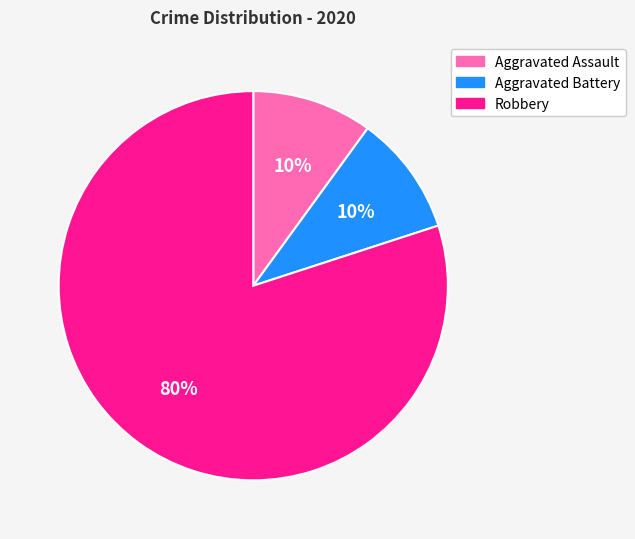

What is the largest slice in the pie chart?

Robbery